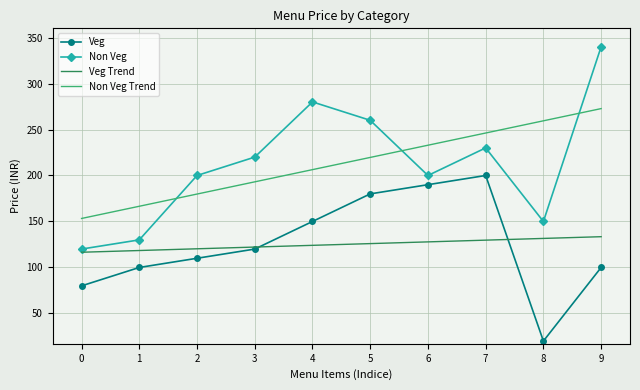

Rank the series at 0 from lowest to highest value.

Veg, Veg Trend, Non Veg, Non Veg Trend